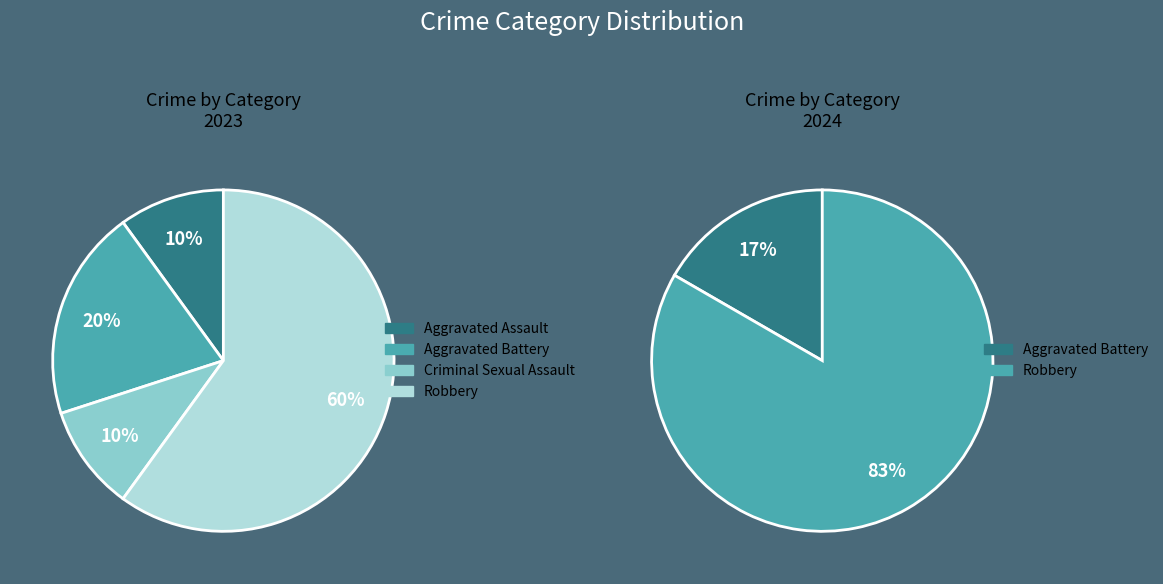

Is the sum of Robbery and Aggravated Battery greater than half?

Yes